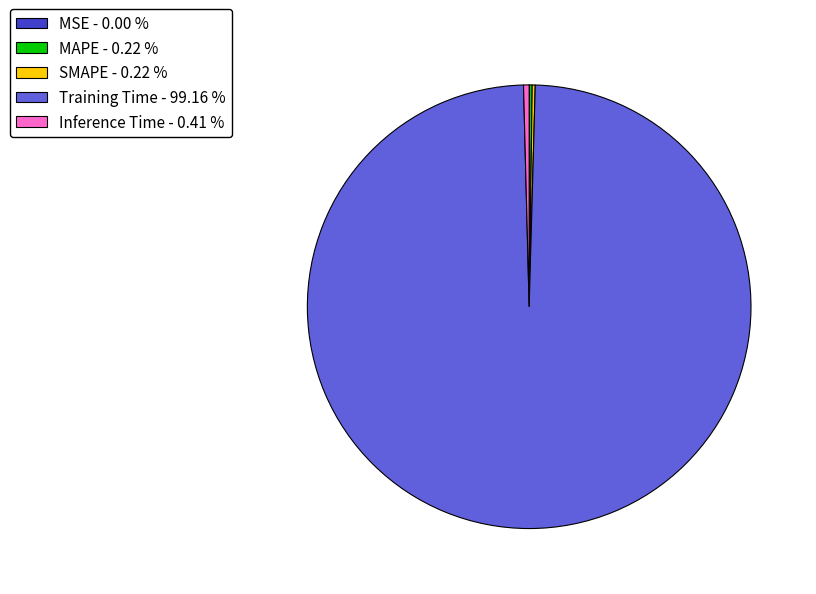

Does any single category account for the majority?

Yes